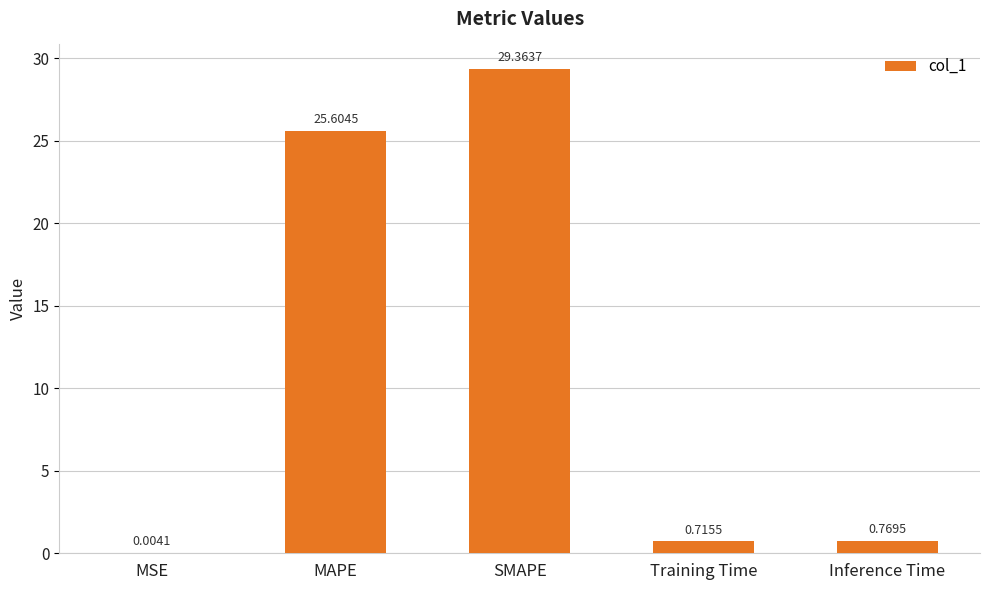

Are the bars horizontal?

No